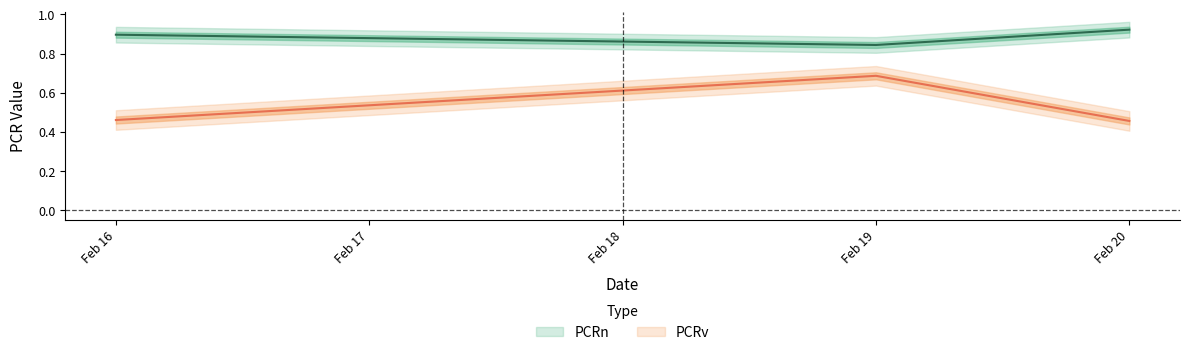

How many series are shown in this chart?

2